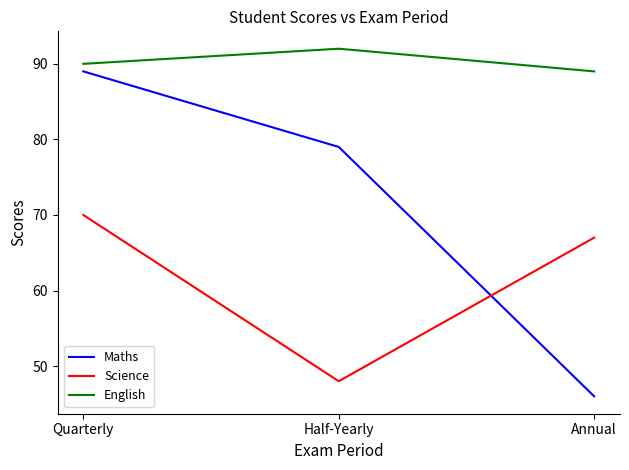

What position from the left is Half-Yearly?

2